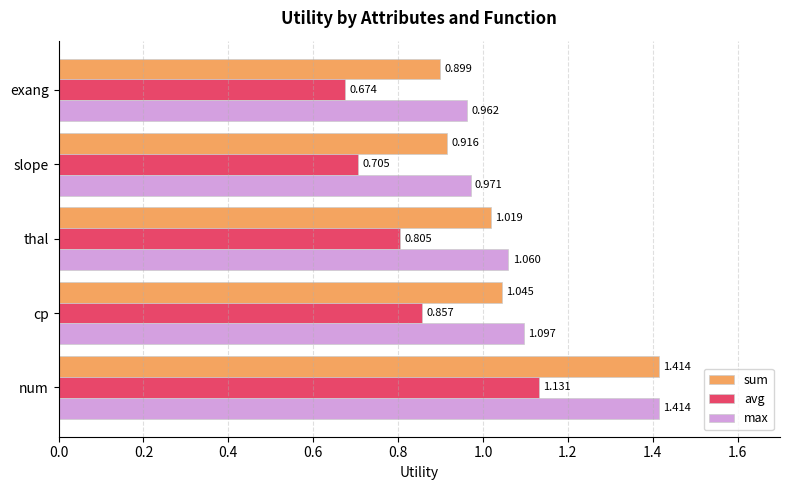

At how many categories does at least one series exceed 0?

5